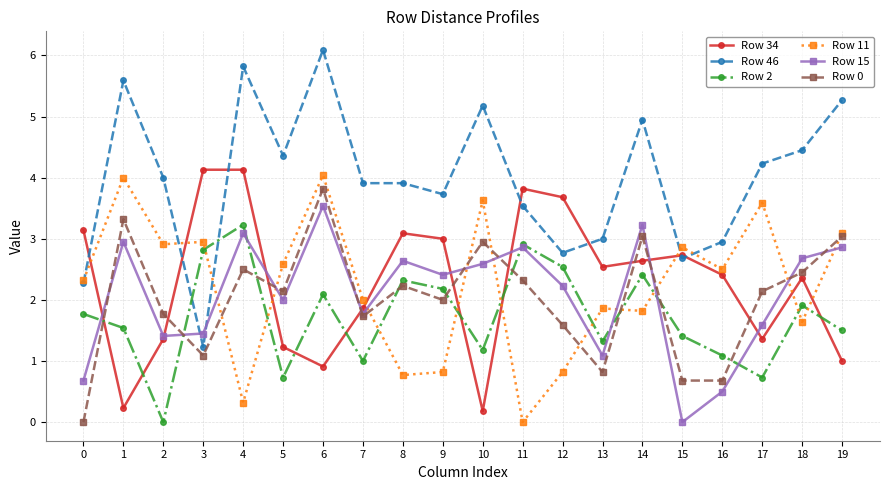

What is the highest value of the Row 2 series?

3.2